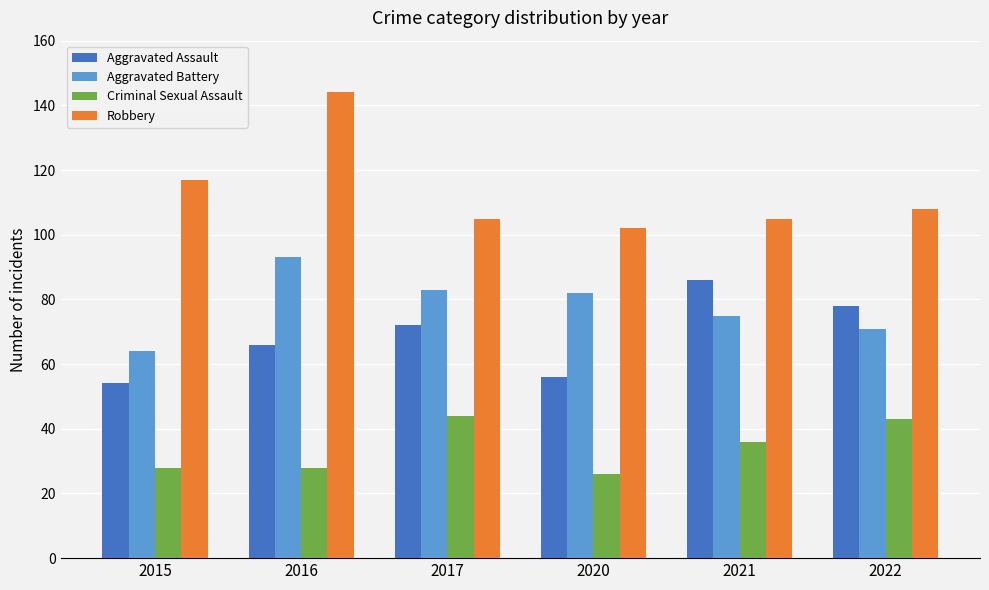

Reading left to right, extract all data points from this chart.

Aggravated Assault: 54	66	72	56	86	78
Aggravated Battery: 64	93	83	82	75	71
Criminal Sexual Assault: 28	28	44	26	36	43
Robbery: 117	144	105	102	105	108